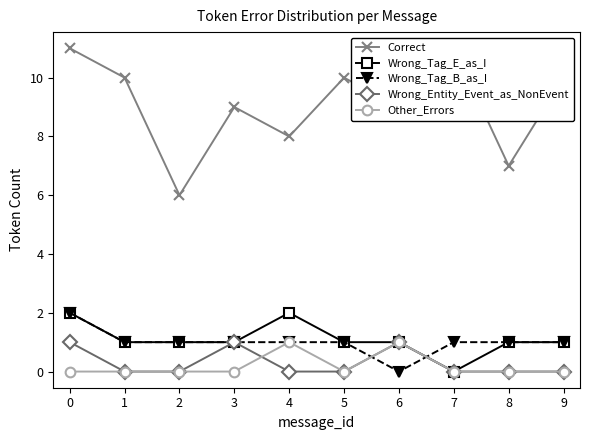

The value of Wrong_Entity_Event_as_NonEvent at 3 is 1. True or false?

False